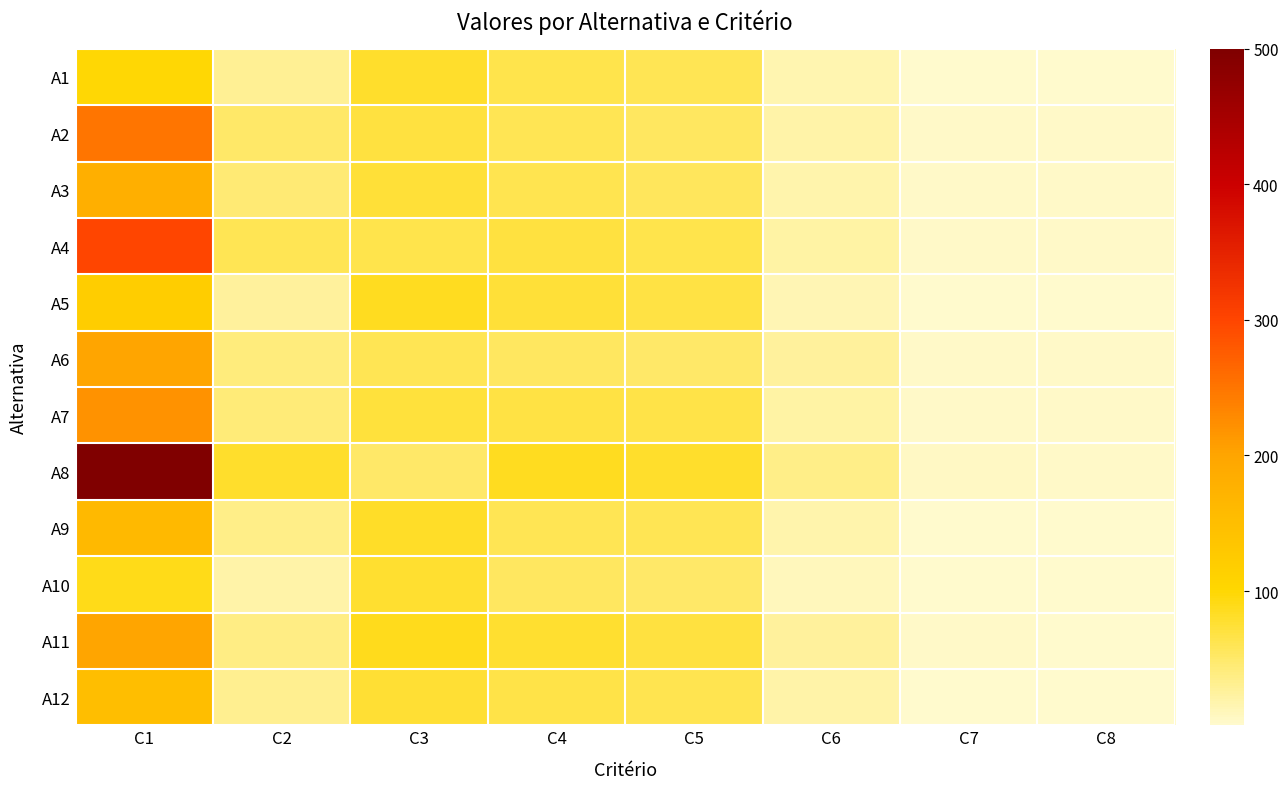

Reading right to left, transcribe all the data shown in this chart.

A1: C8=2	C7=2	C6=15	C5=60	C4=65	C3=80	C2=30	C1=100
A2: C8=3	C7=3	C6=20	C5=55	C4=60	C3=70	C2=50	C1=250
A3: C8=3	C7=3	C6=18	C5=57	C4=62	C3=75	C2=45	C1=180
A4: C8=3	C7=3	C6=22	C5=65	C4=70	C3=65	C2=60	C1=300
A5: C8=2	C7=2	C6=14	C5=68	C4=75	C3=85	C2=25	C1=120
A6: C8=3	C7=4	C6=25	C5=50	C4=55	C3=60	C2=40	C1=200
A7: C8=3	C7=3	C6=21	C5=66	C4=68	C3=72	C2=42	C1=220
A8: C8=4	C7=5	C6=35	C5=80	C4=85	C3=50	C2=80	C1=500
A9: C8=2	C7=2	C6=17	C5=60	C4=60	C3=82	C2=35	C1=160
A10: C8=1	C7=1	C6=10	C5=50	C4=55	C3=78	C2=20	C1=90
A11: C8=2	C7=3	C6=26	C5=70	C4=78	C3=88	C2=38	C1=200
A12: C8=2	C7=2	C6=19	C5=63	C4=66	C3=76	C2=32	C1=150